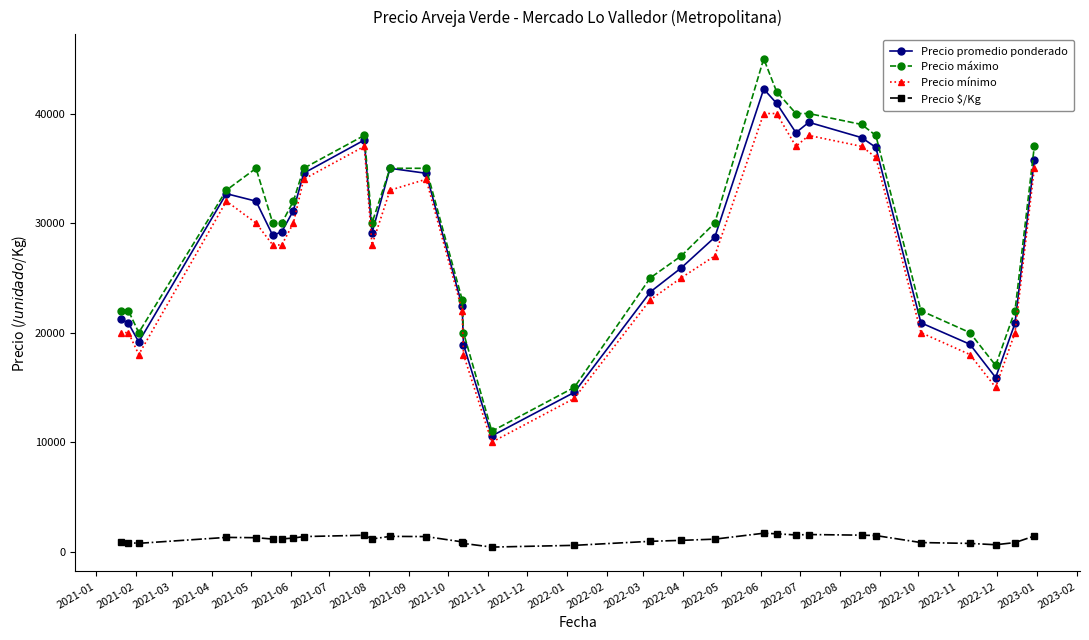

True or false: Precio mínimo and Precio $/Kg intersect in this chart.

False